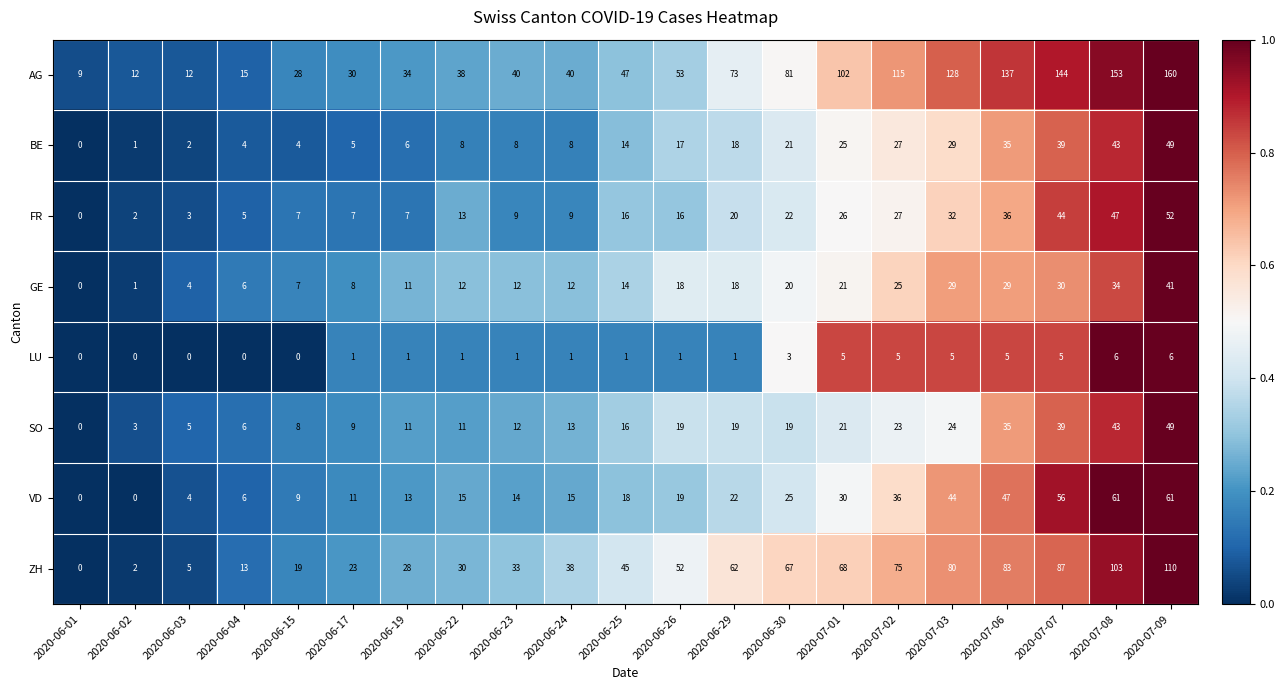

What is the sum of the FR values at 2020-06-22 and 2020-07-06?

49